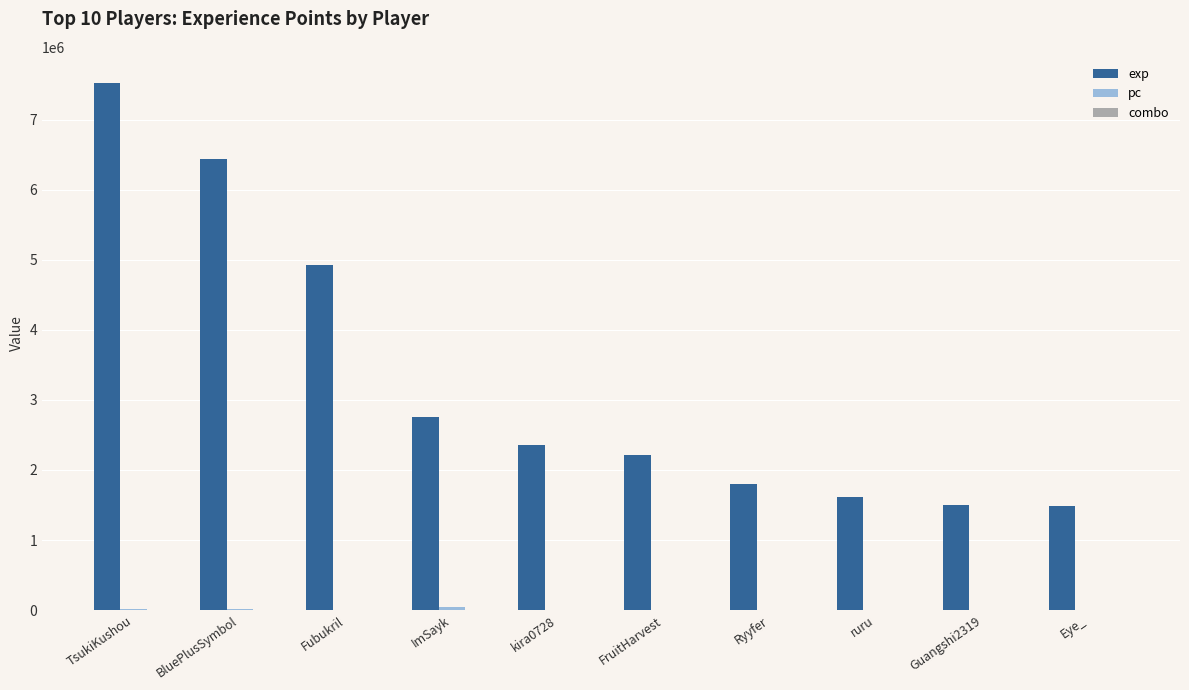

How many distinct data groups are displayed?

3